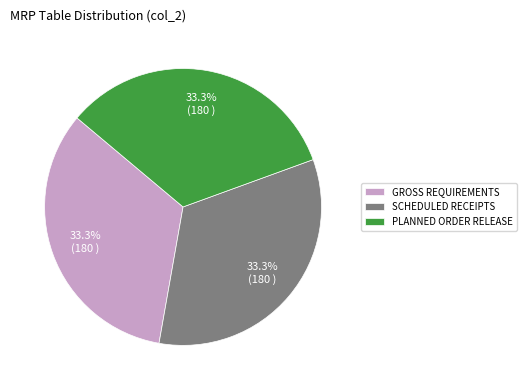

What is the ratio of the value at PLANNED ORDER RELEASE to the value at SCHEDULED RECEIPTS?

1.0